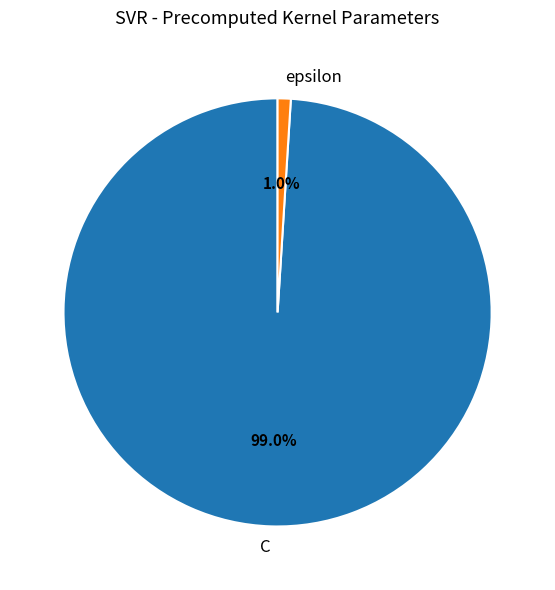

Between epsilon and C, which is larger?

C